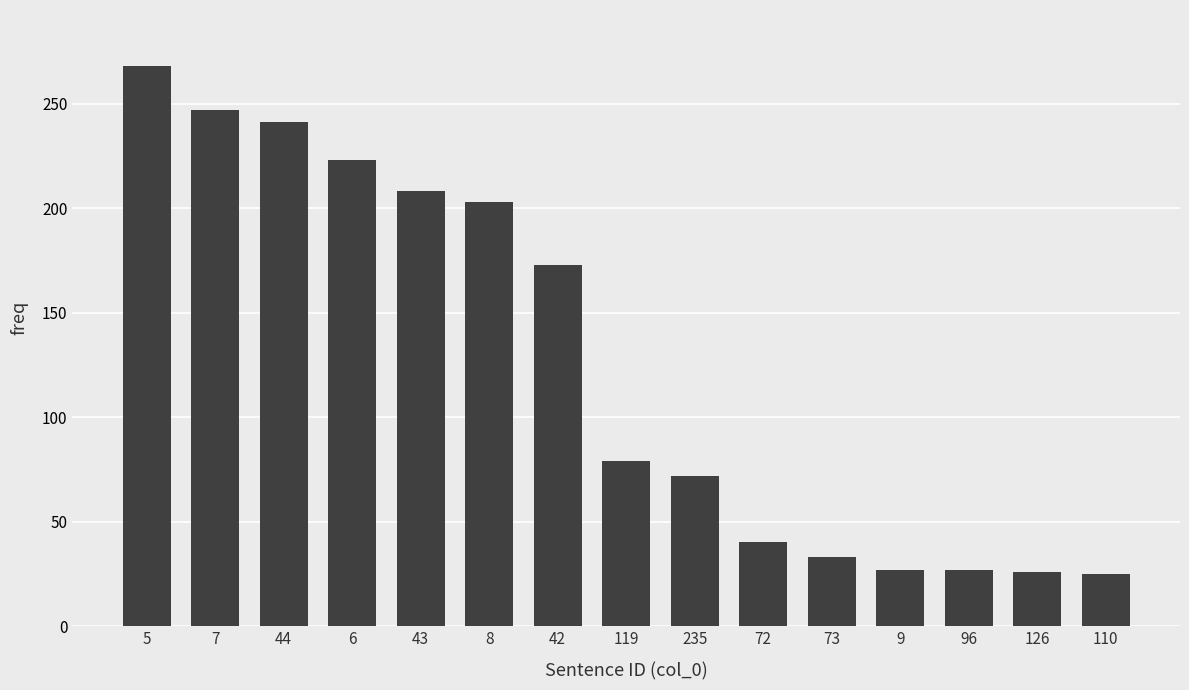

The chart shows a value of 173 at 42. True or false?

True